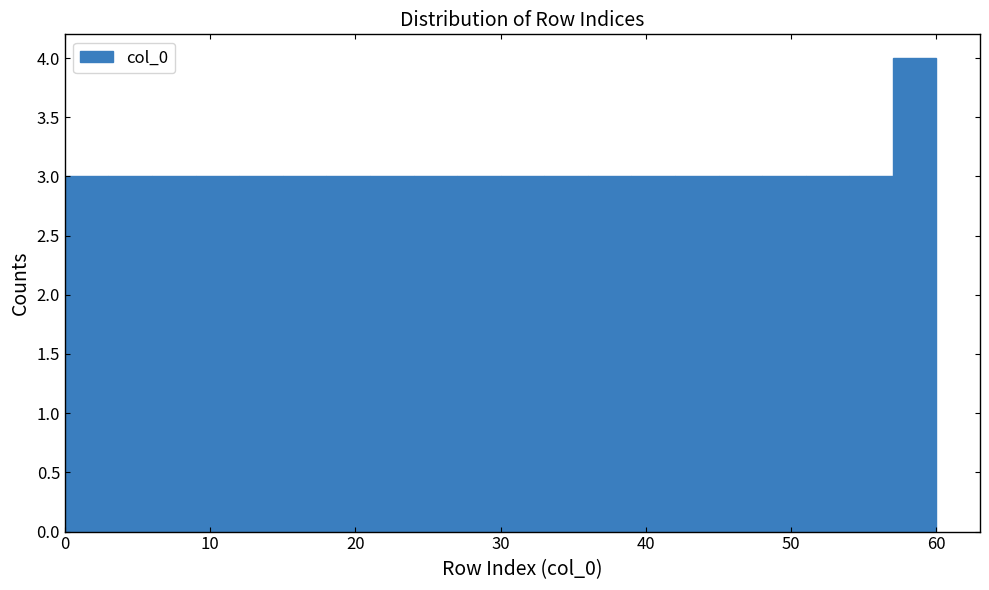

Around what value on the x-axis is the tallest bar? Give the approximate position of its centre, as read against the axis.

59